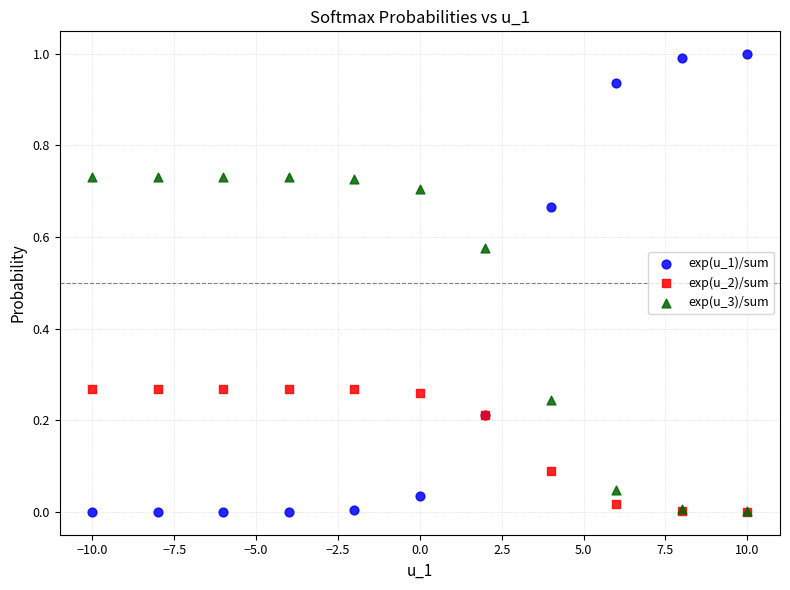

Which series has the largest Y range (max minus min)?

exp(u_1)/sum